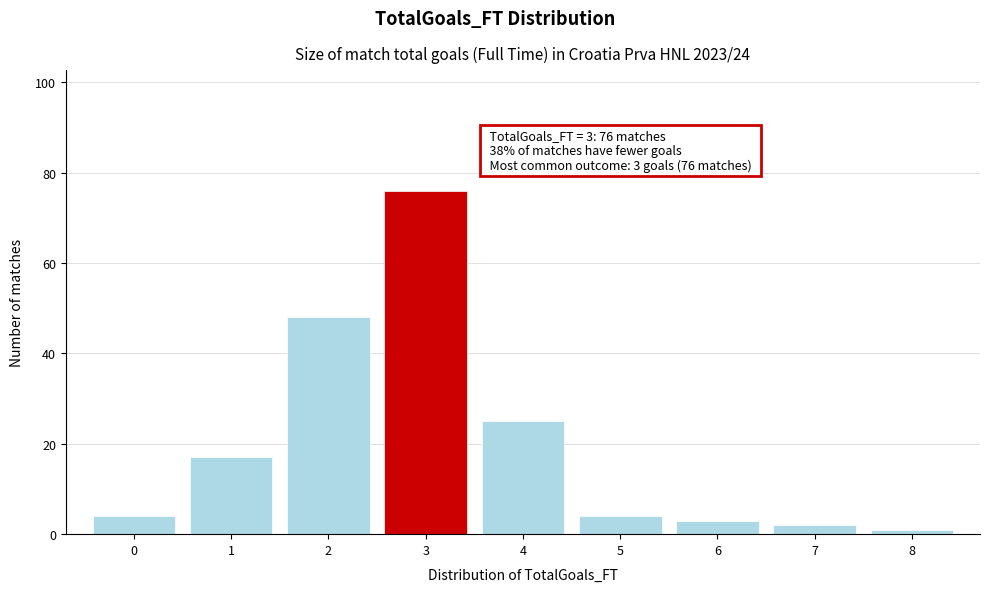

Reading left to right, what are all the values shown in this chart?

4	17	48	76	25	4	3	2	1